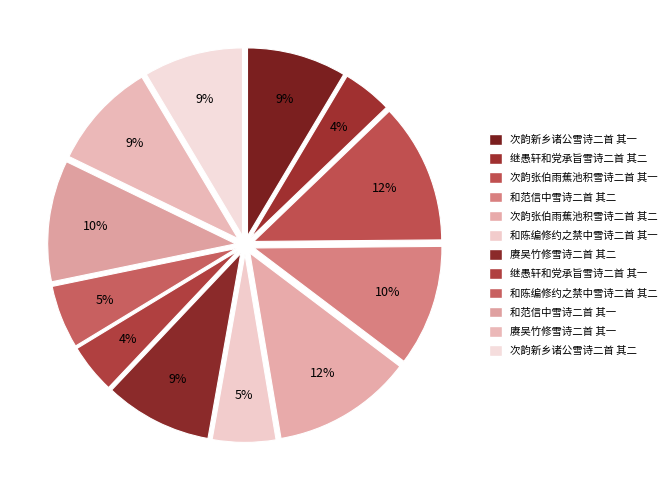

Which category has the smallest portion of the pie?

继愚轩和党承旨雪诗二首 其一